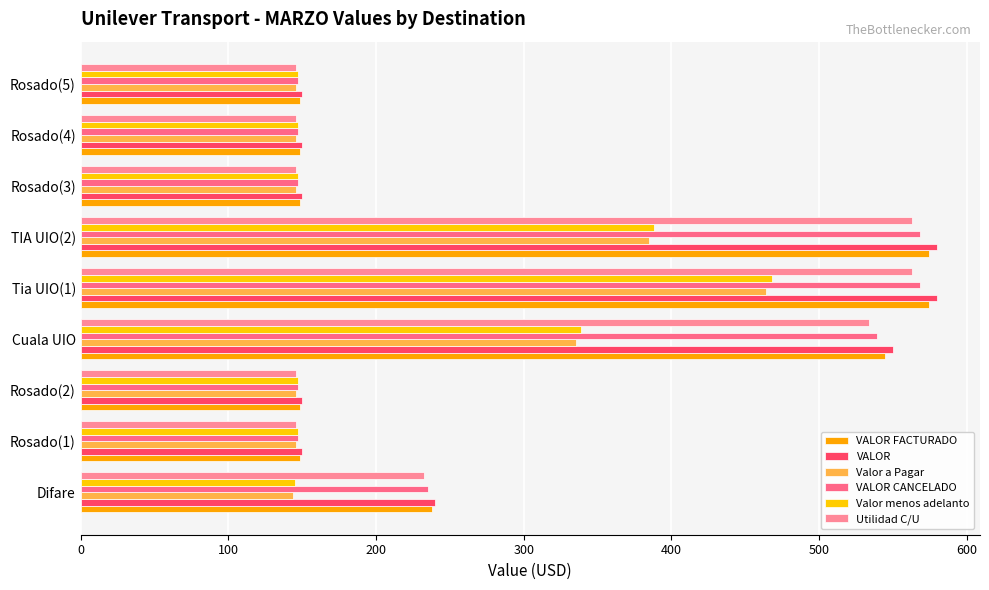

How many values in the Valor menos adelanto series exceed 147?

8